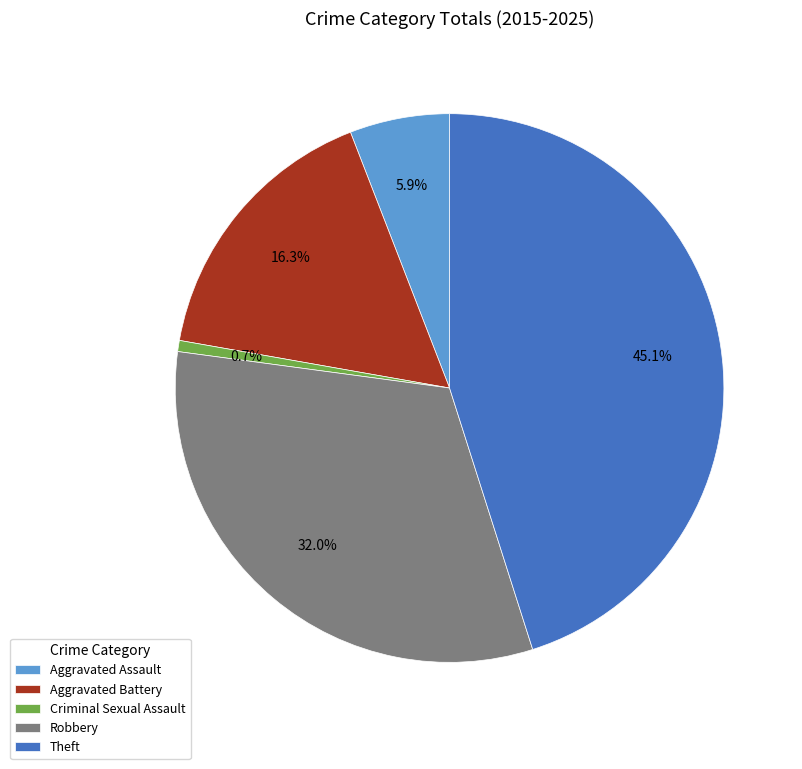

Is it true that Robbery is 32% of the pie?

True